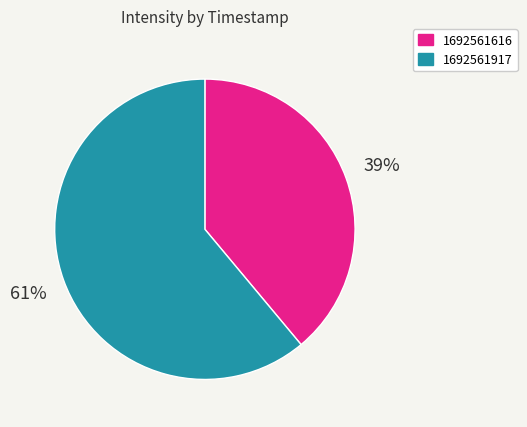

How many slices are in this pie chart?

2